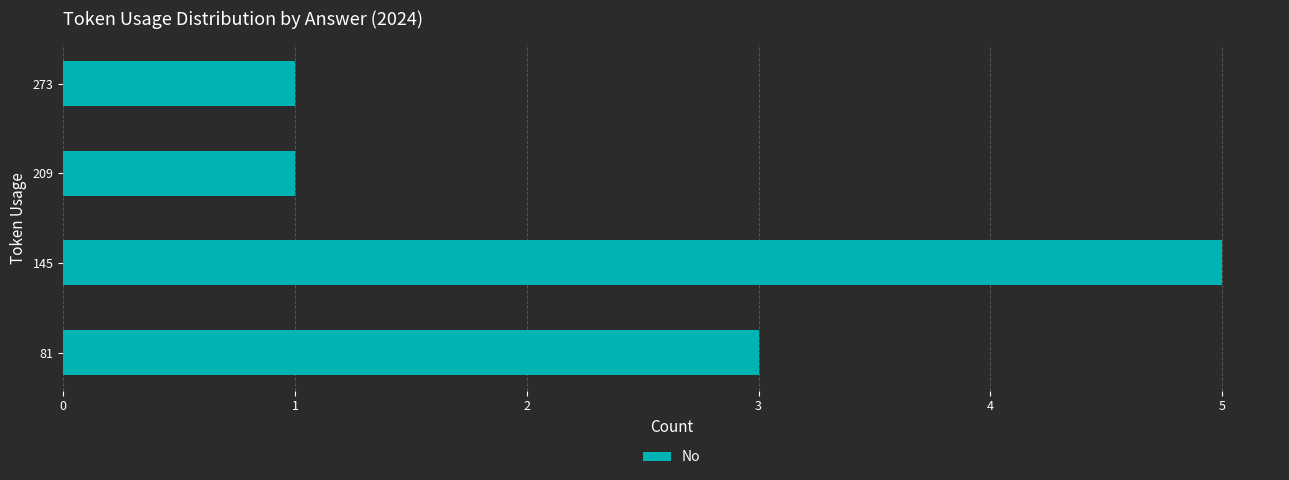

What is the difference between the maximum and minimum values?

4